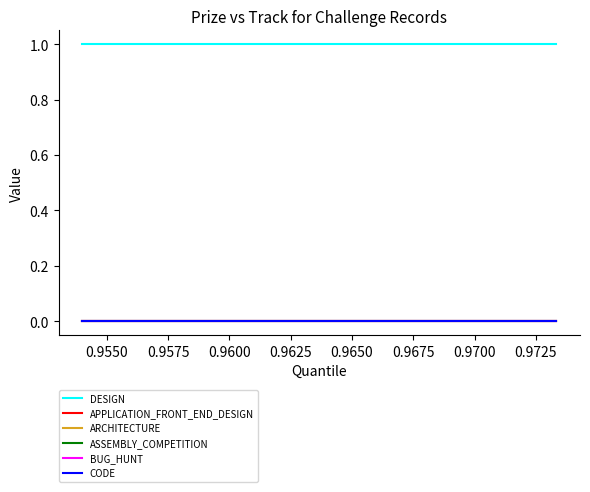

True or false: CODE and APPLICATION_FRONT_END_DESIGN cross at least once.

False